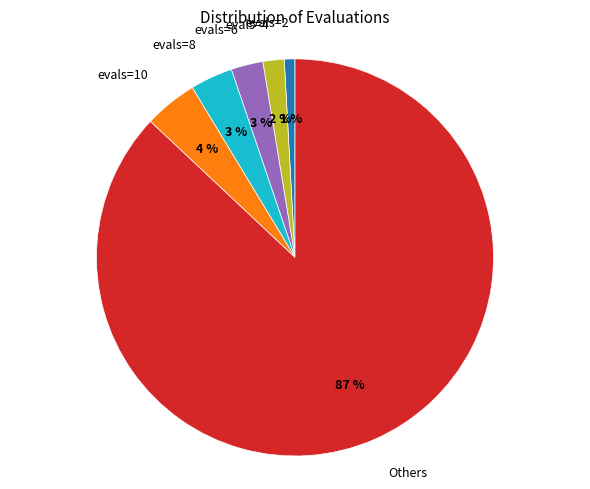

What is the largest slice in the pie chart?

Others